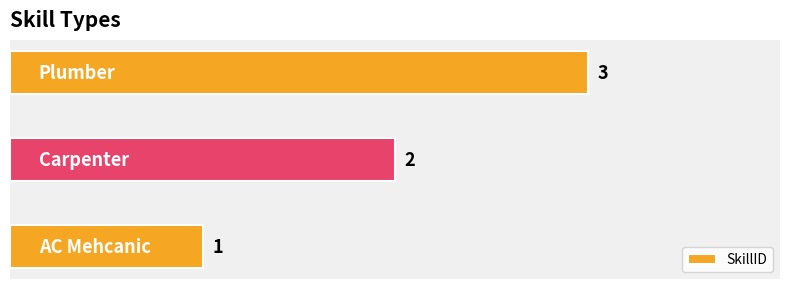

What is the greatest value displayed?

3